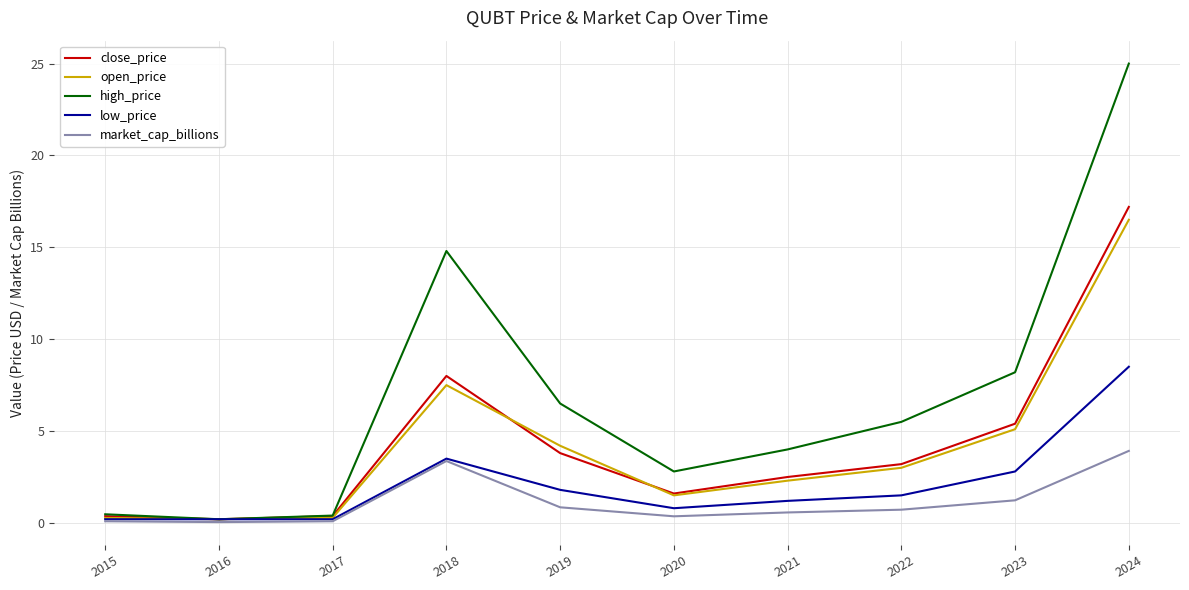

What is the average value of the open_price series?

4.1